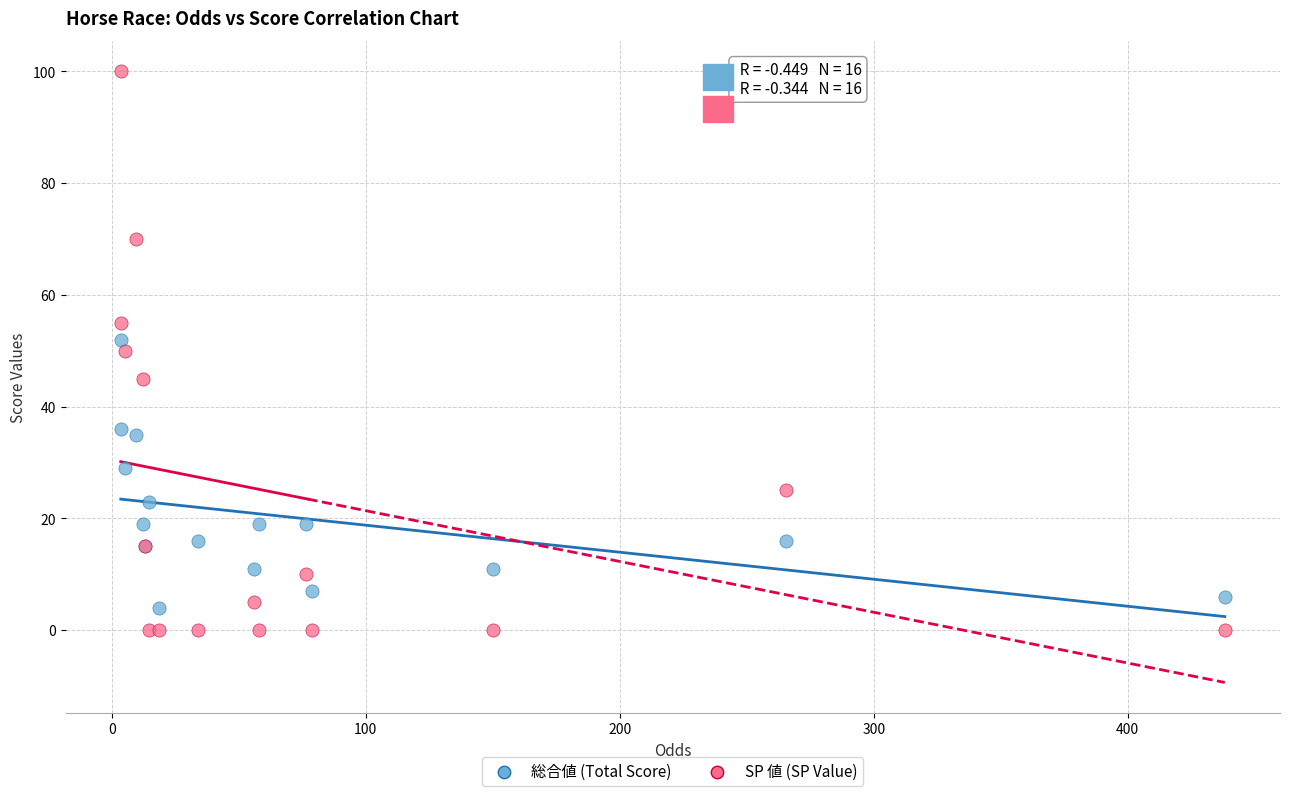

Which series has the widest spread of Y values?

SP 値 (SP Value)